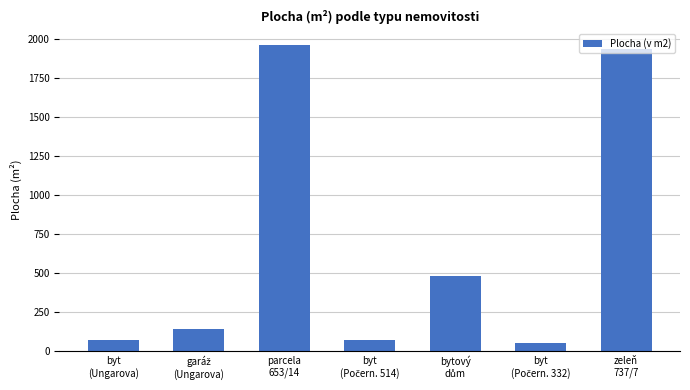

What is the value of the 1st bar from the left?

73.0